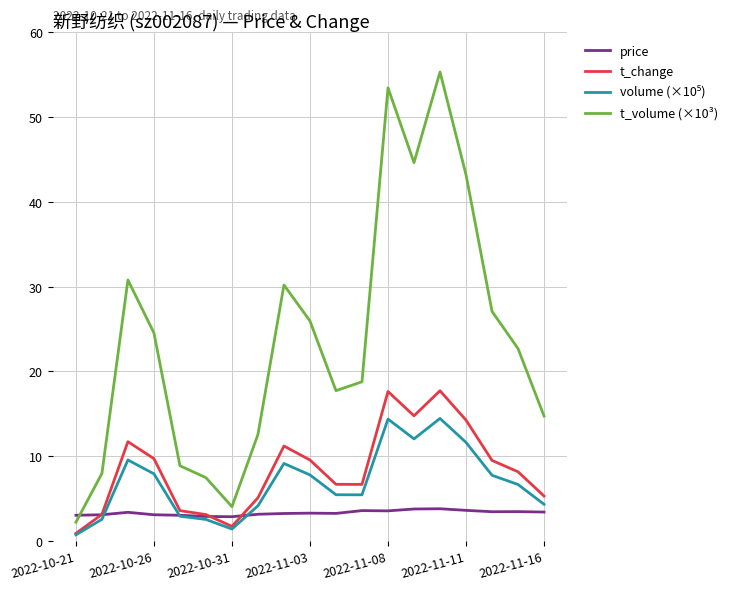

What is the highest value of the t_change series?

17.7